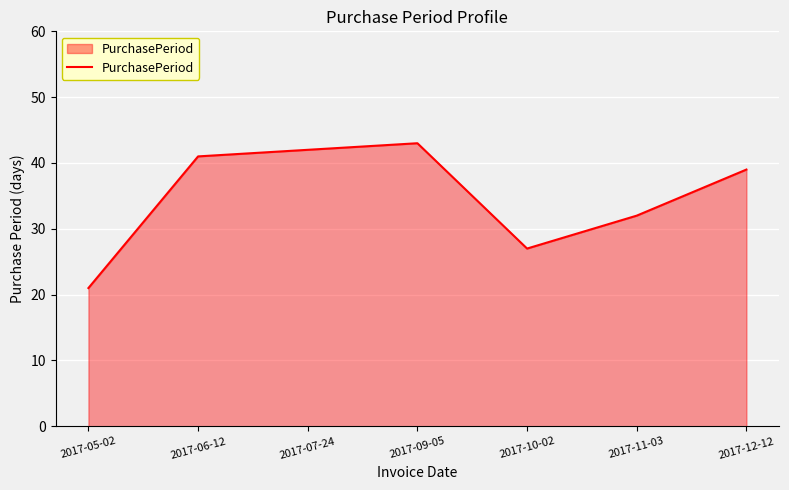

Rank the categories by value from lowest to highest.

2017-05-02, 2017-10-02, 2017-11-03, 2017-12-12, 2017-06-12, 2017-07-24, 2017-09-05